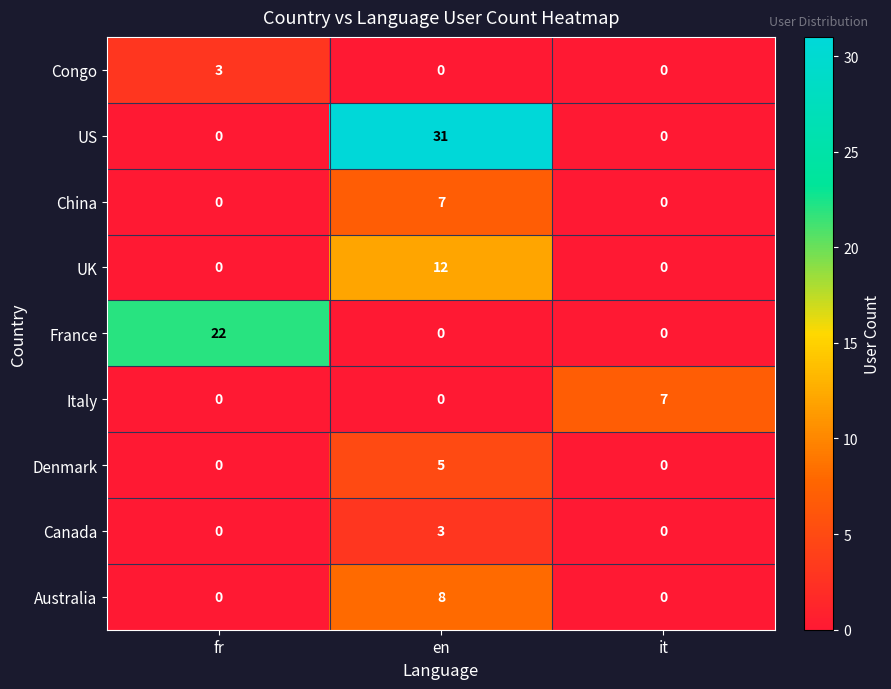

Reading left to right, transcribe all the data shown in this chart.

Congo: 3	0	0
US: 0	31	0
China: 0	7	0
UK: 0	12	0
France: 22	0	0
Italy: 0	0	7
Denmark: 0	5	0
Canada: 0	3	0
Australia: 0	8	0